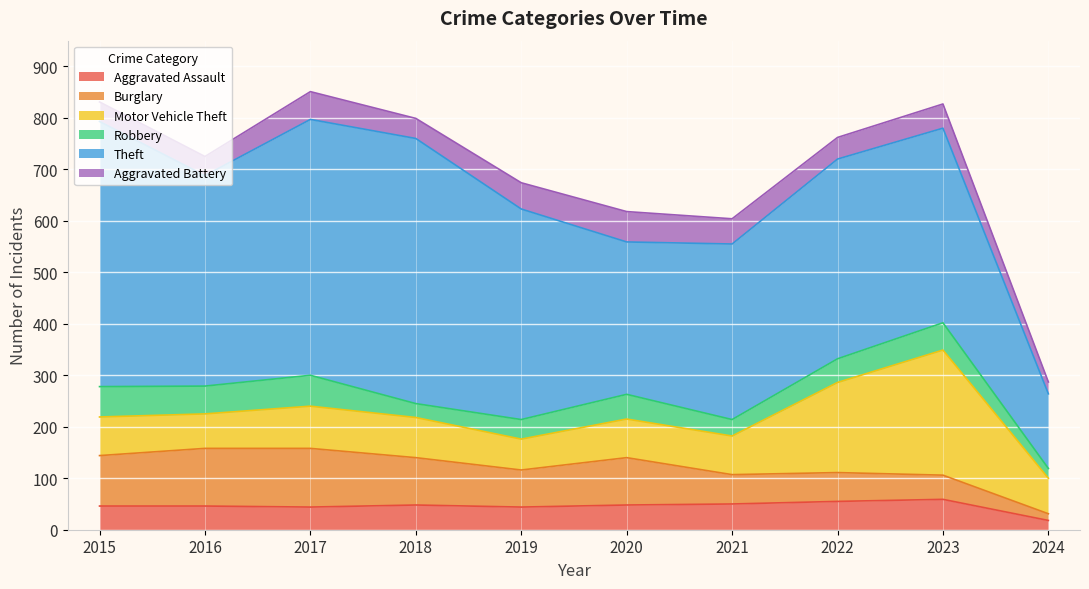

At which category is the sum across all series the highest?

2017